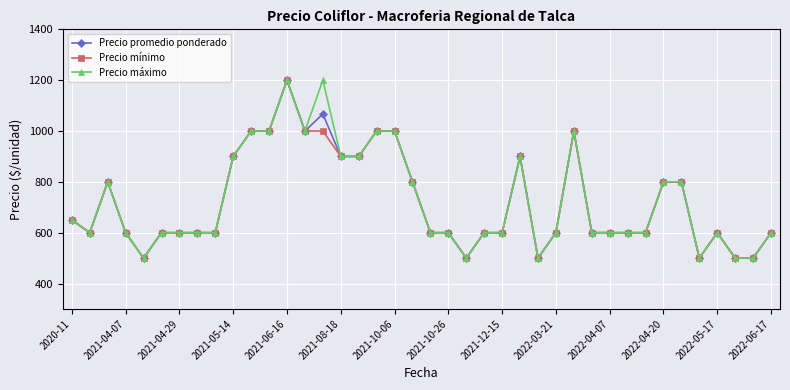

What is the value of the Precio mínimo point at the 35th from the left?

800